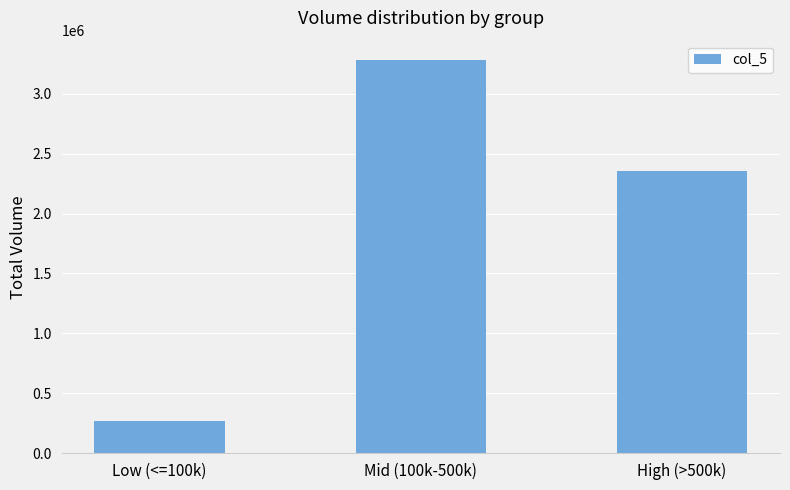

What is the value of the 1st bar from the left?

271000